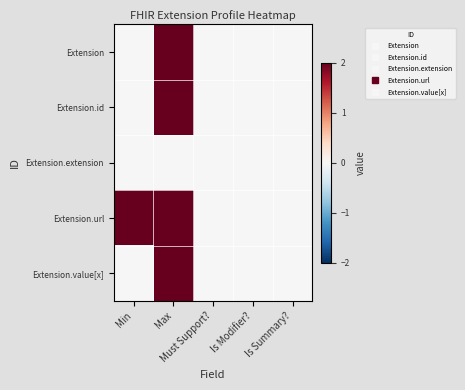

Reading right to left, transcribe all the data shown in this chart.

Extension: Is Summary?=0	Is Modifier?=0	Must Support?=0	Max=2	Min=0
Extension.id: Is Summary?=0	Is Modifier?=0	Must Support?=0	Max=2	Min=0
Extension.extension: Is Summary?=0	Is Modifier?=0	Must Support?=0	Max=0	Min=0
Extension.url: Is Summary?=0	Is Modifier?=0	Must Support?=0	Max=2	Min=2
Extension.value[x]: Is Summary?=0	Is Modifier?=0	Must Support?=0	Max=2	Min=0